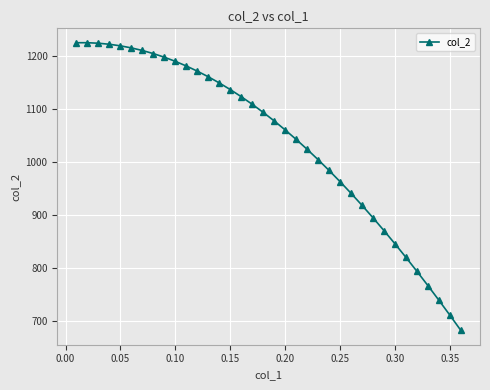

What is the greatest value displayed?

1225.0